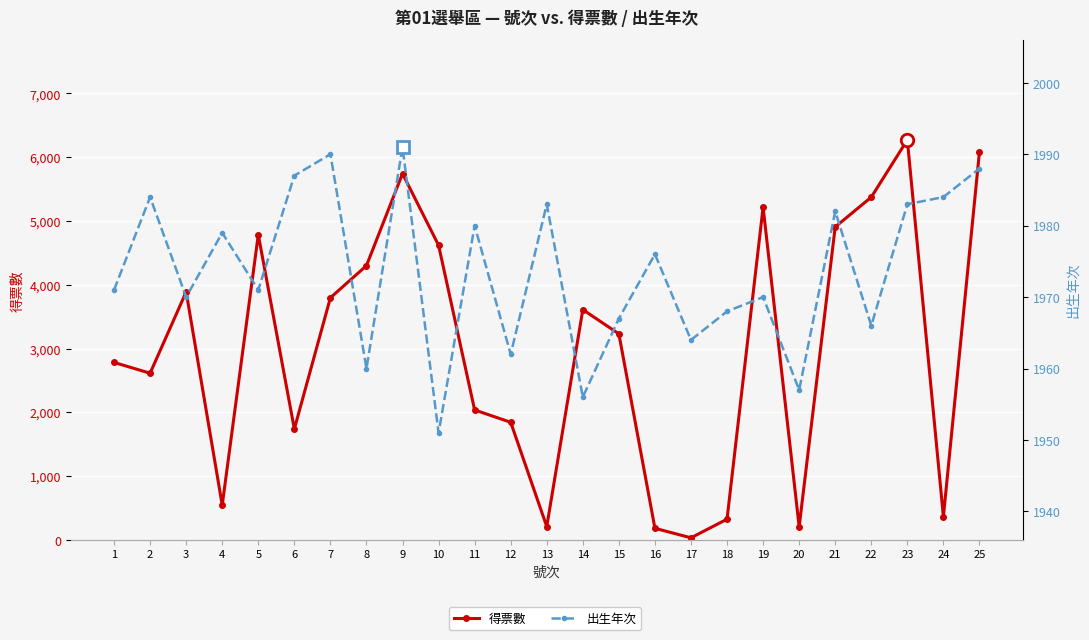

What value does the 出生年次 series have at 14?

1956